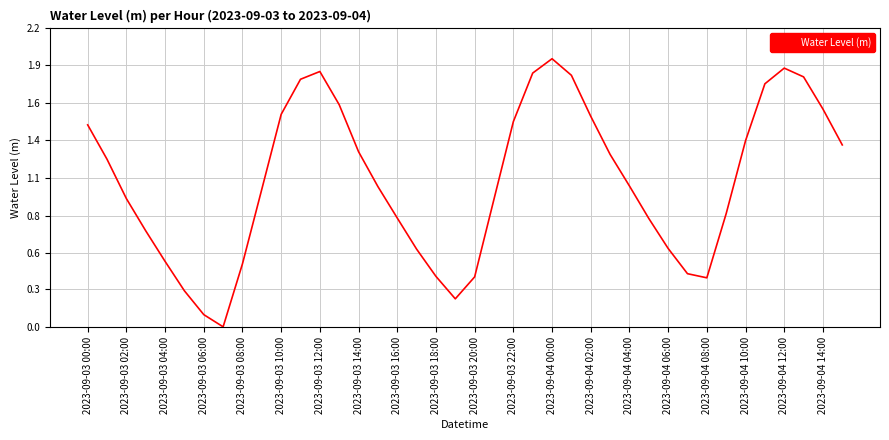

Does the chart have visible grid lines?

Yes